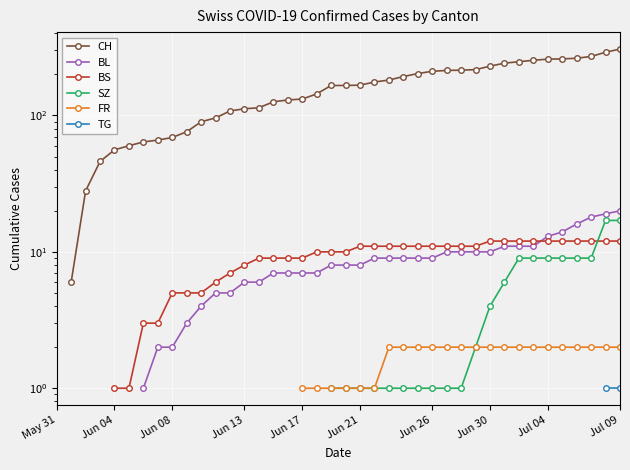

True or false: BL has a value of 14.0 at 35.

True